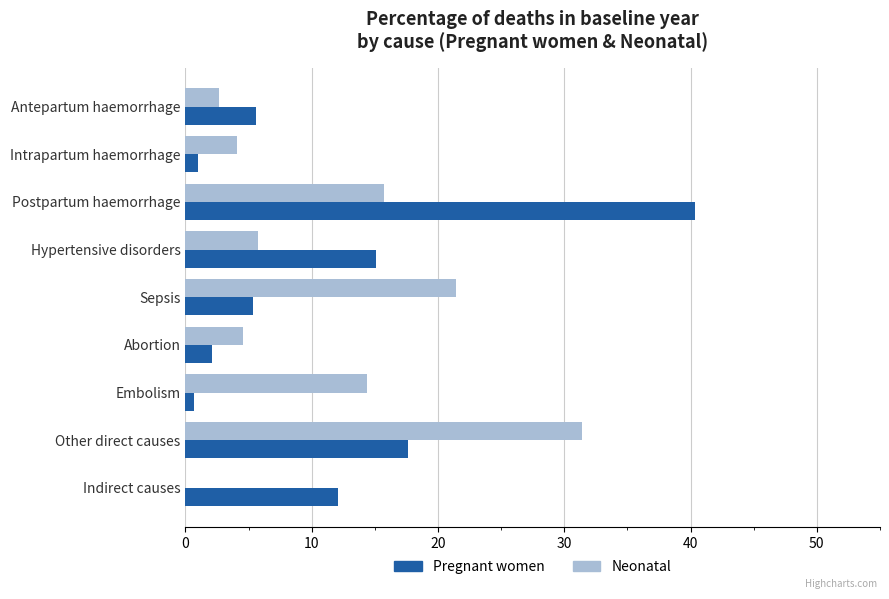

What is the sum of all Neonatal values?

100.0